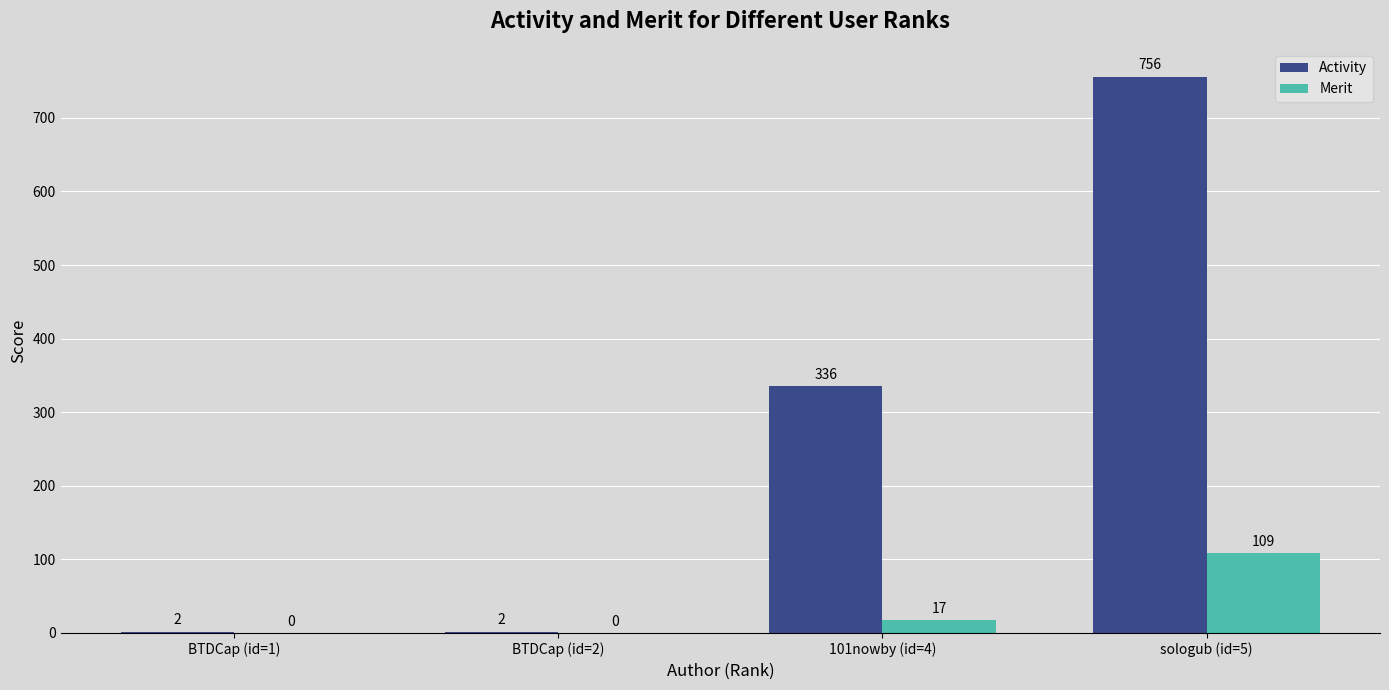

How many positive values does the Merit series have?

2